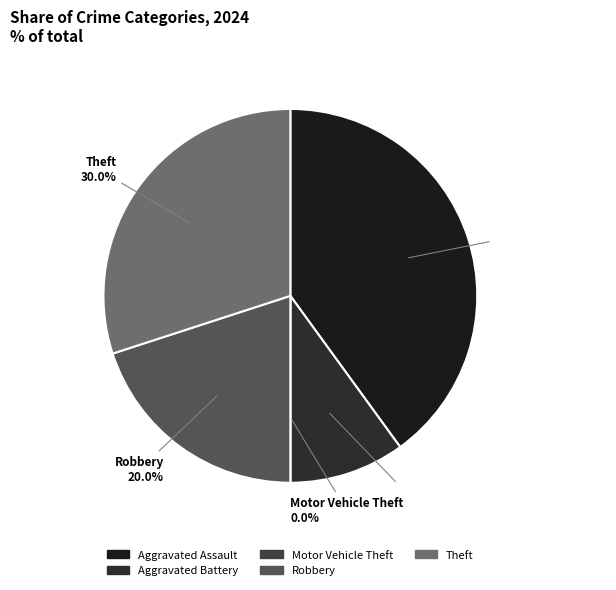

Is Aggravated Battery the majority of the pie?

No